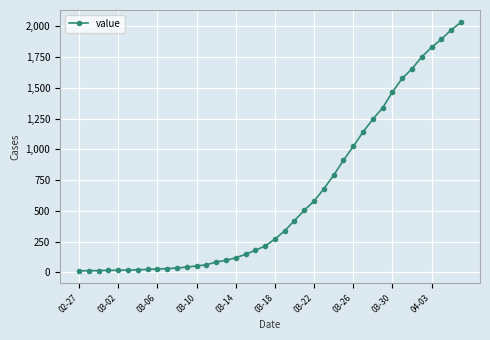

What is the sum of all values?

24656